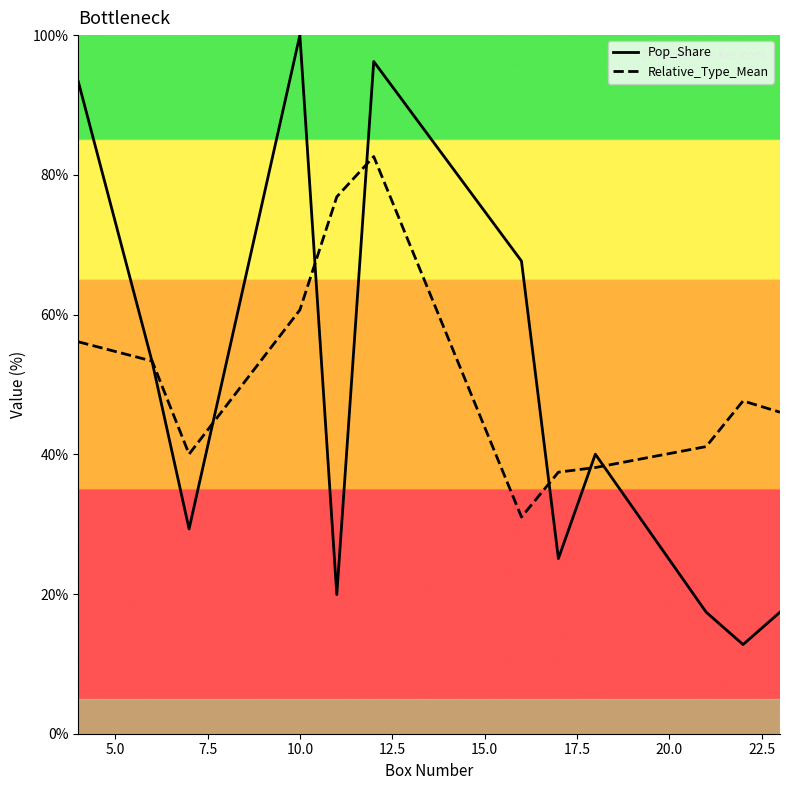

How many times do Pop_Share and Relative_Type_Mean cross each other?

7